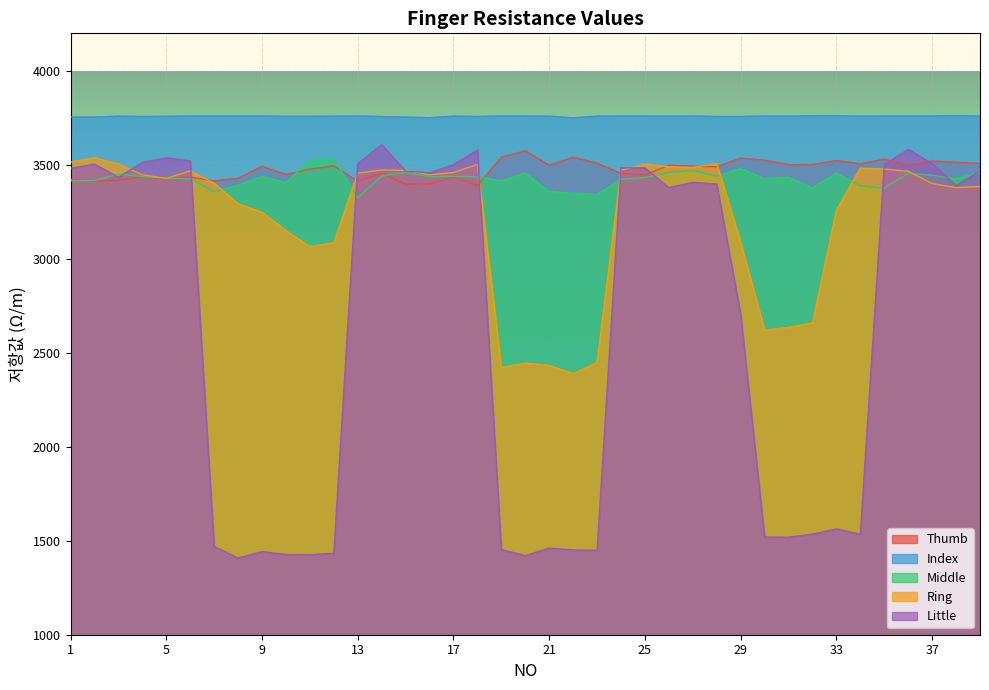

True or false: Index has more than 1 points higher than both neighbors.

True